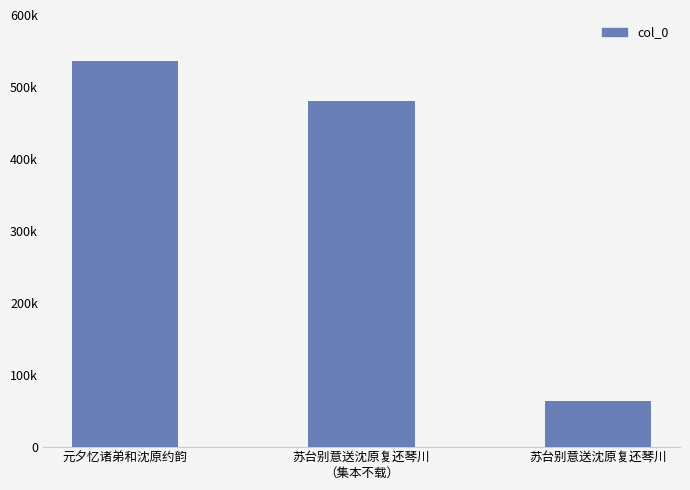

True or false: the data shows 535575 at 元夕忆诸弟和沈原约韵.

True